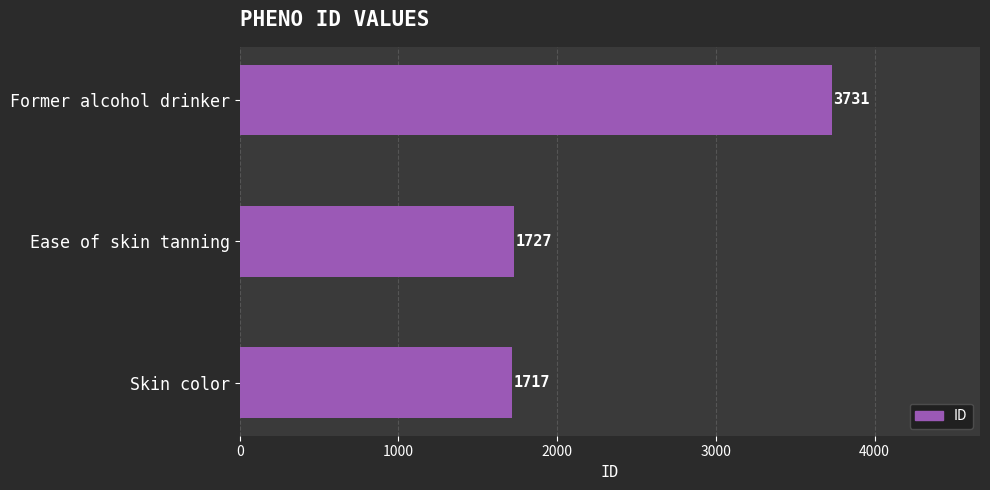

Reading bottom to top, extract all data points from this chart.

1717	1727	3731